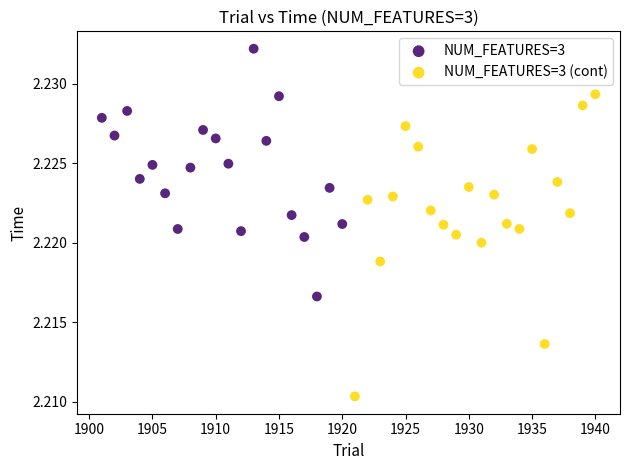

Which series reaches the maximum Y coordinate?

NUM_FEATURES=3